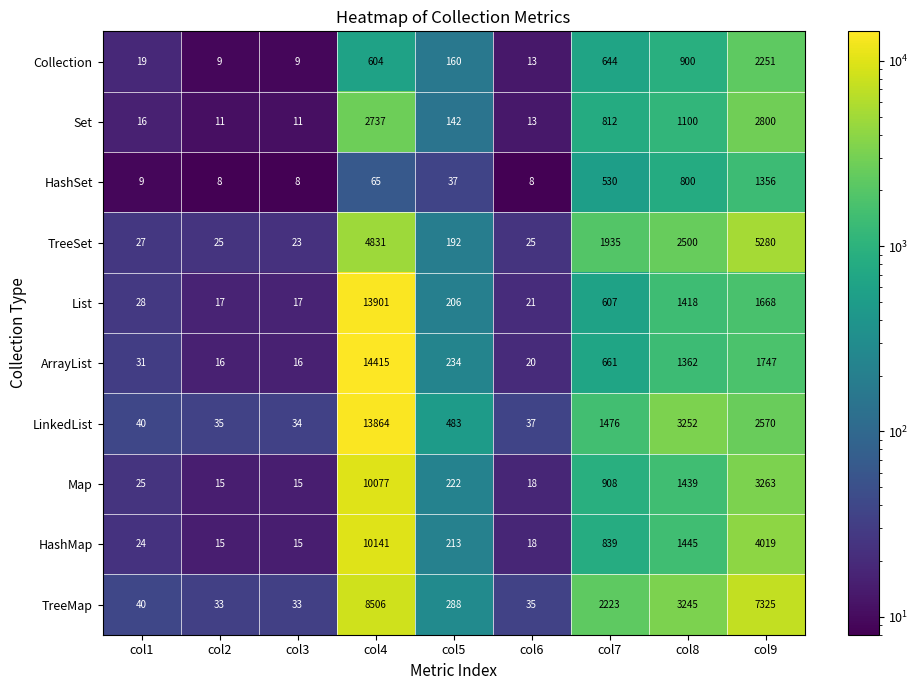

The value of List at col3 is 23. True or false?

False